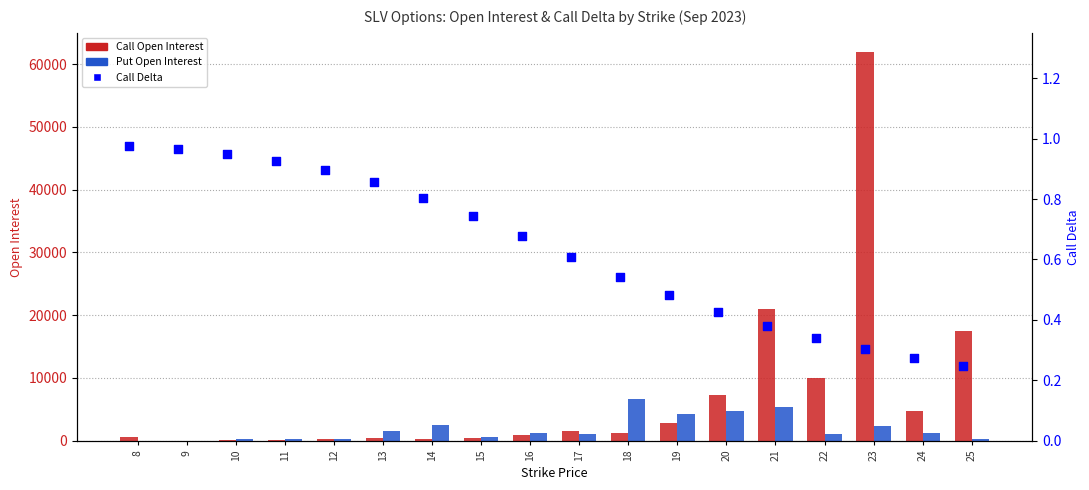

What is the total value across all series at 17?

2488.6